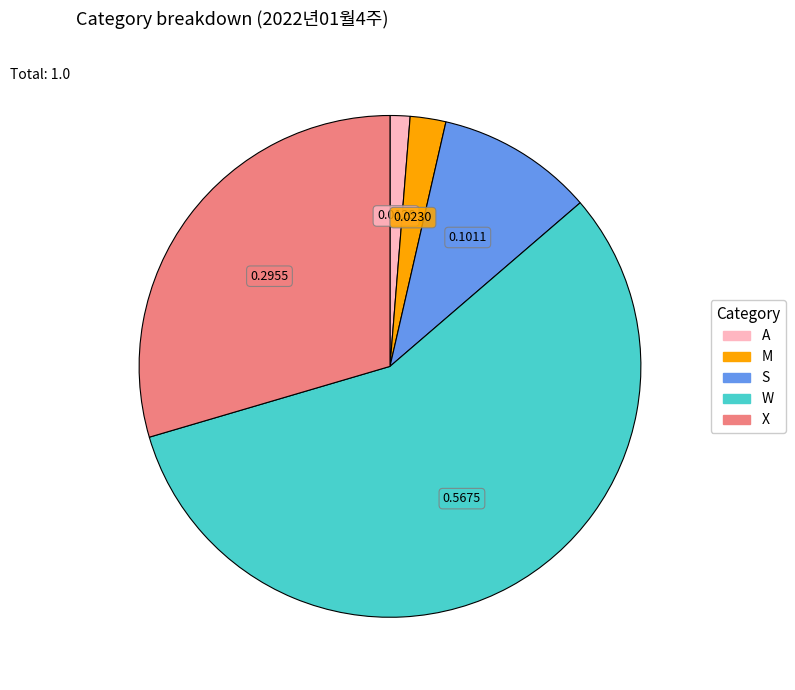

Is the sum of X and M greater than half?

No